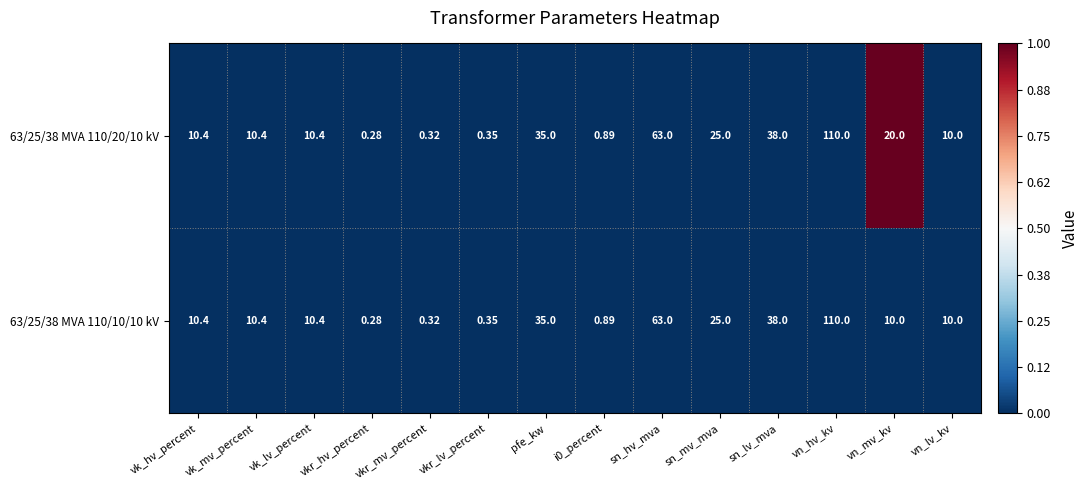

At how many categories does at least one series exceed 0?

14